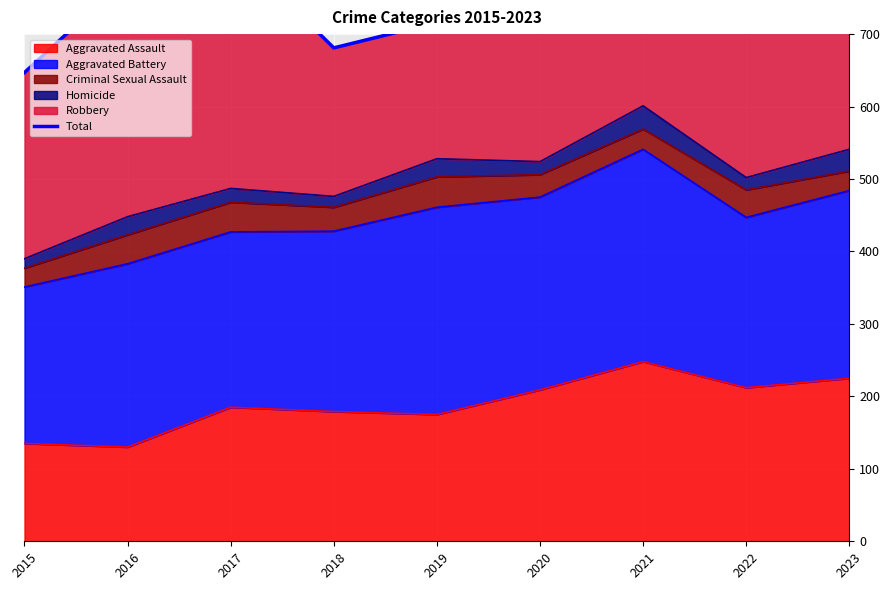

What is the sum of all values?

6640